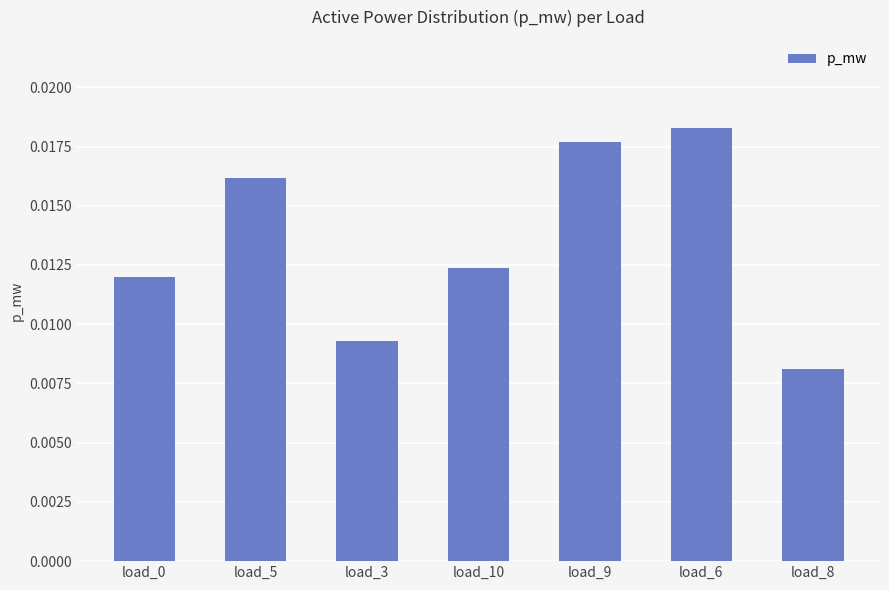

How many values are between 0 and 1?

7